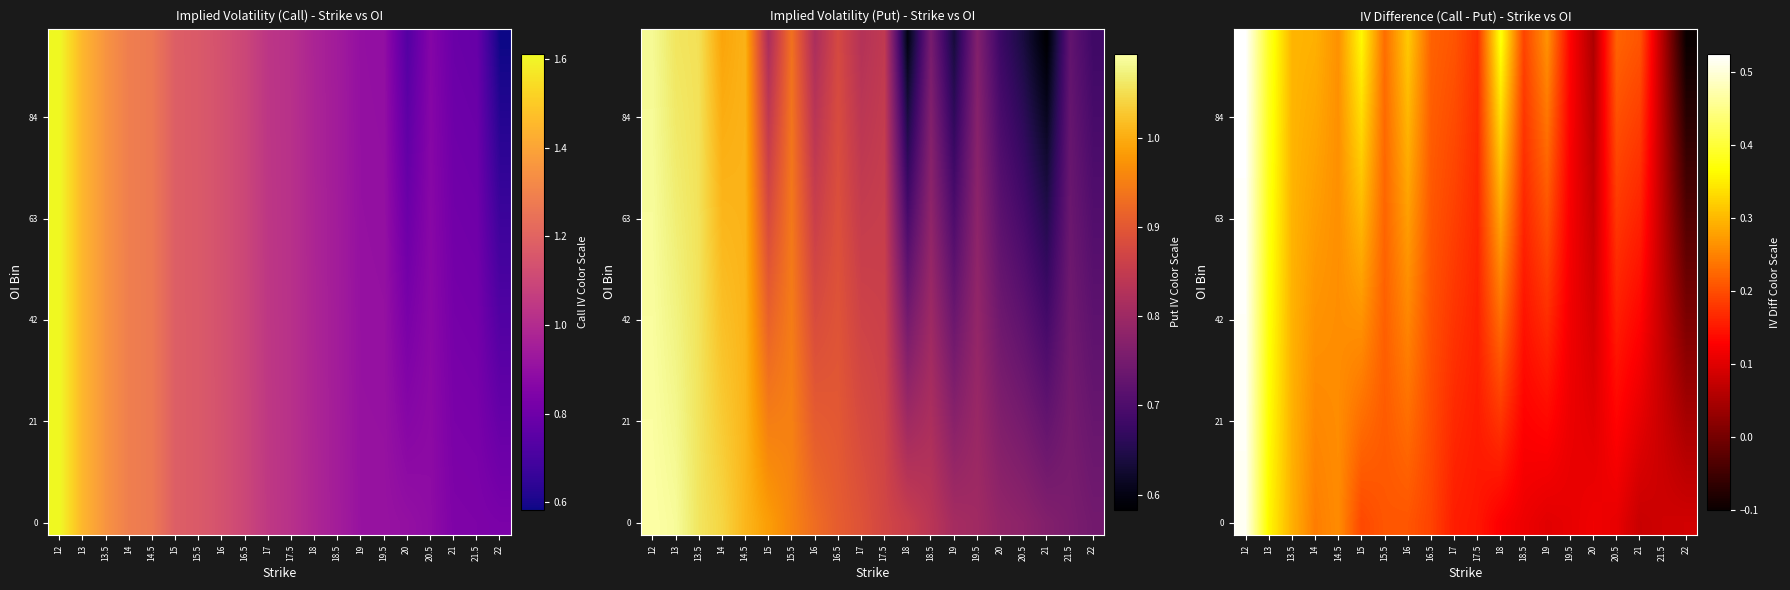

What is the average value of the 0 series?

0.2